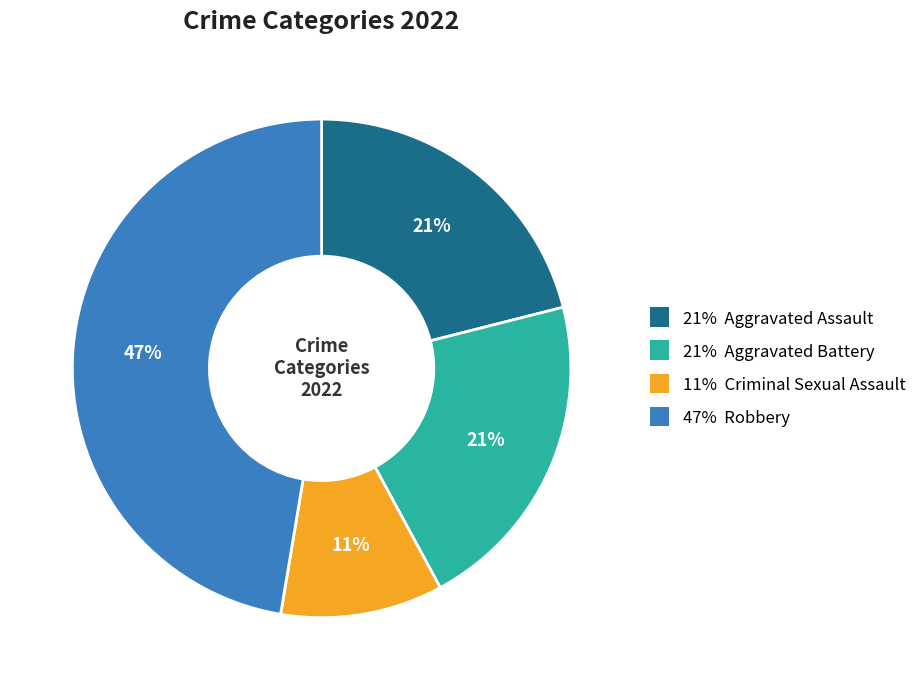

Is there a majority slice in this chart?

No